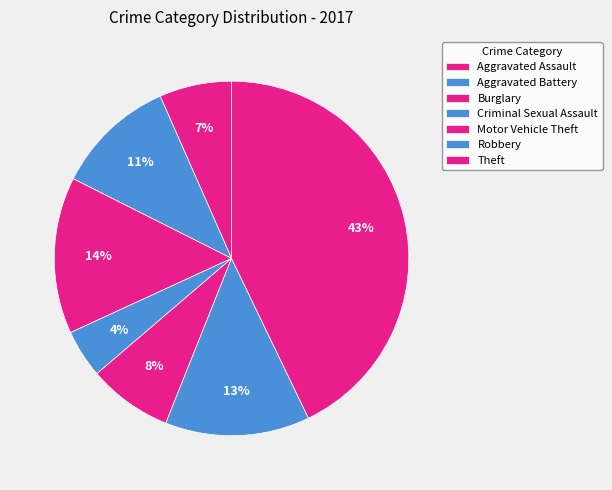

How many segments does this pie chart have?

7